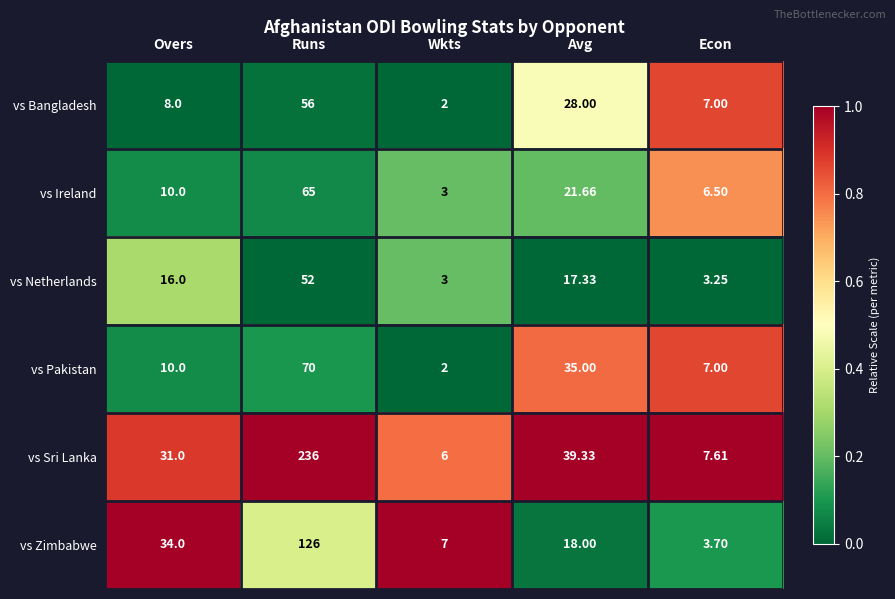

Which series changed the most between Runs and Avg?

vs Sri Lanka